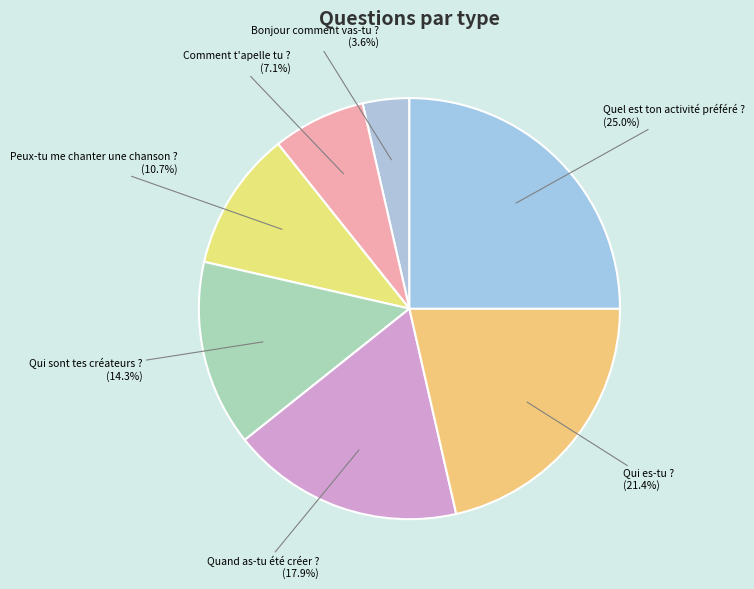

To the nearest percent, what is the combined percentage of Quand as-tu été créer ? and Qui sont tes créateurs ??

32%